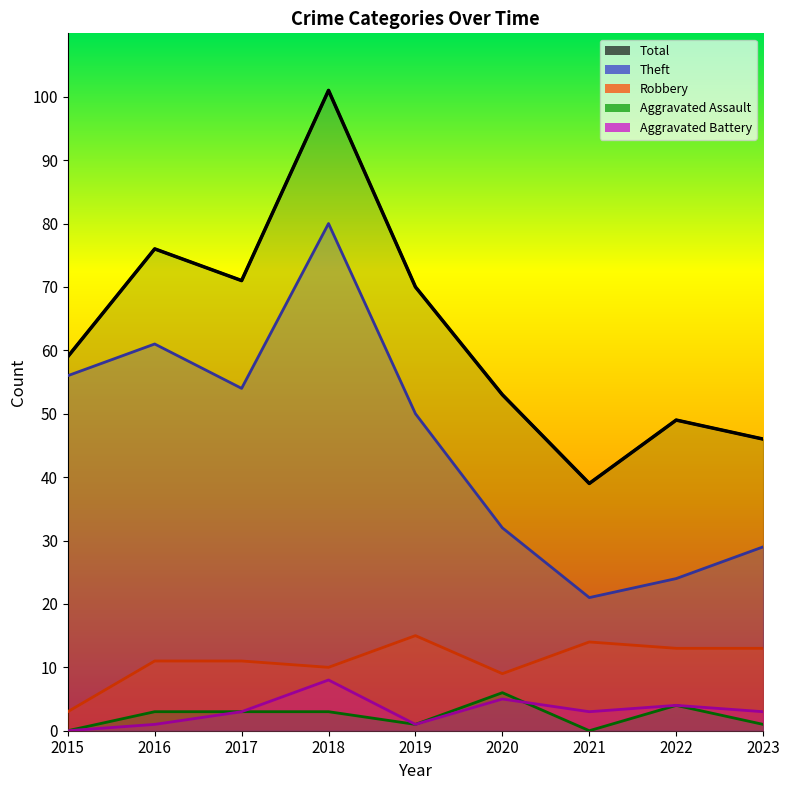

Which series has the largest total across all categories?

Total